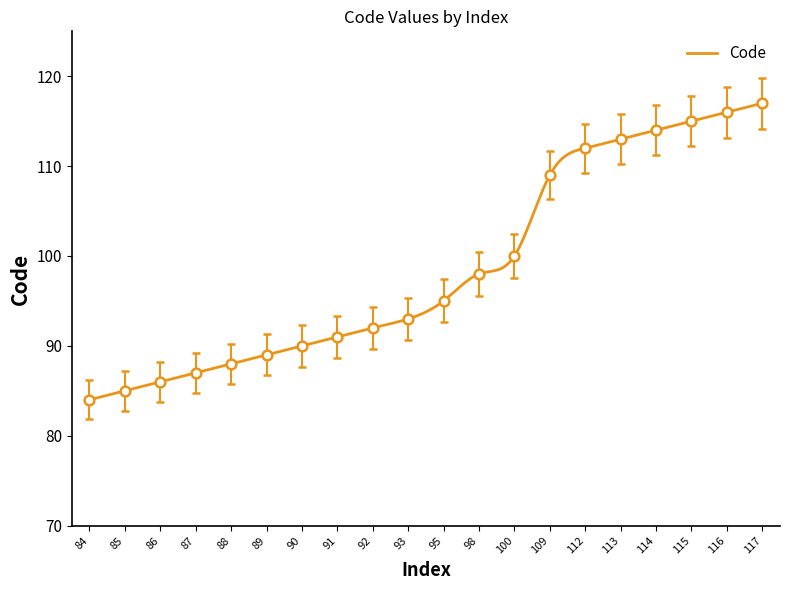

Approximately how many times larger is the value at 86 compared to 84?

1.0